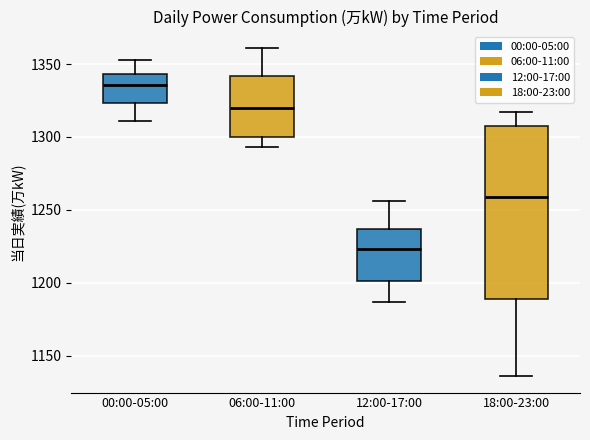

Where does the median line of the box for 12:00-17:00 sit on the y-axis? The values are not printed on the chart, so give them approximately, as read against the axis.

1225